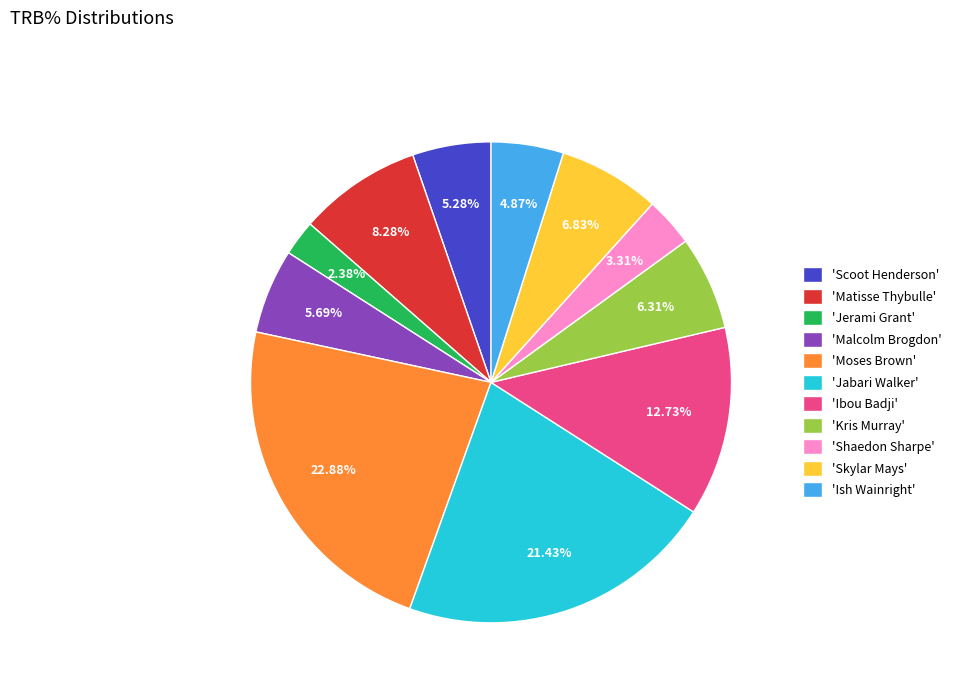

What is the ratio of the value at 'Shaedon Sharpe' to the value at 'Scoot Henderson'?

0.6